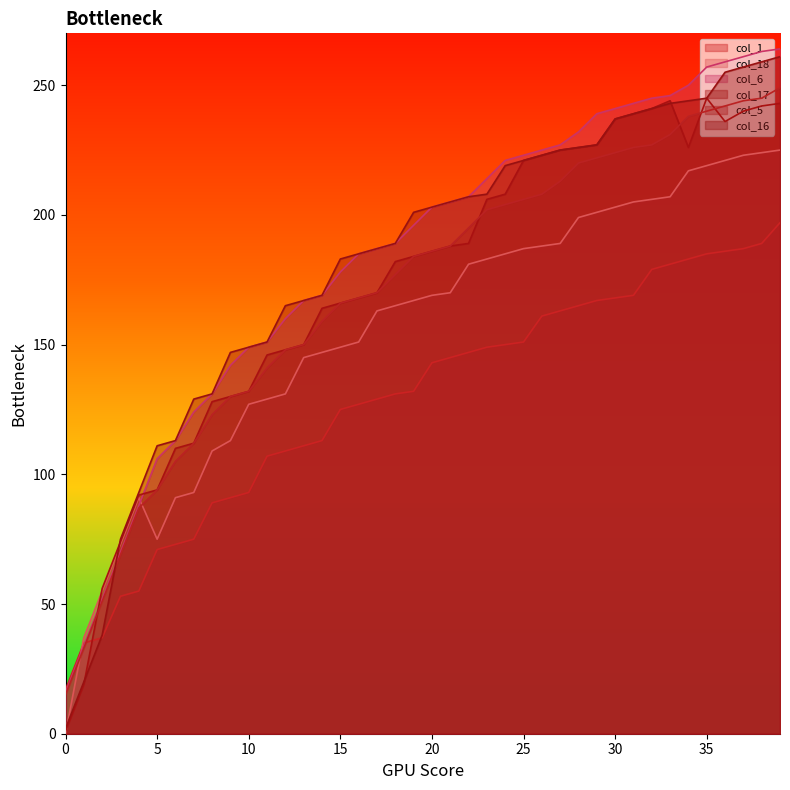

What are all the series names shown in the legend?

col_1, col_18, col_6, col_17, col_5, col_16